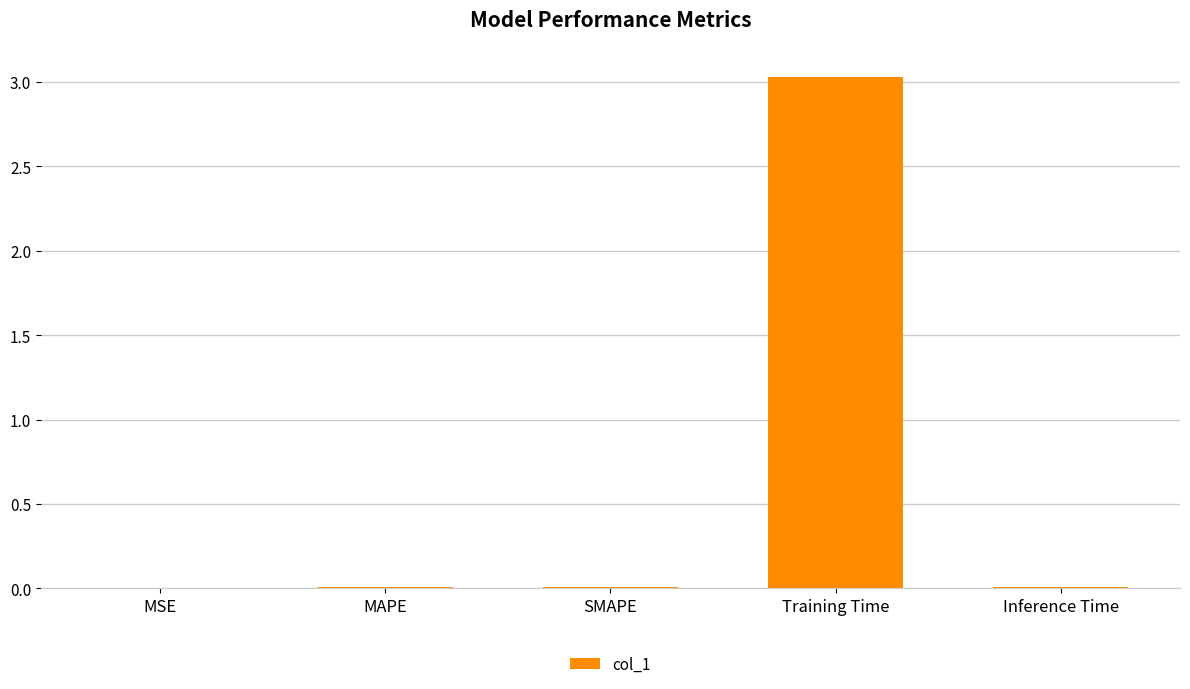

Between MSE and Training Time, which is larger?

Training Time